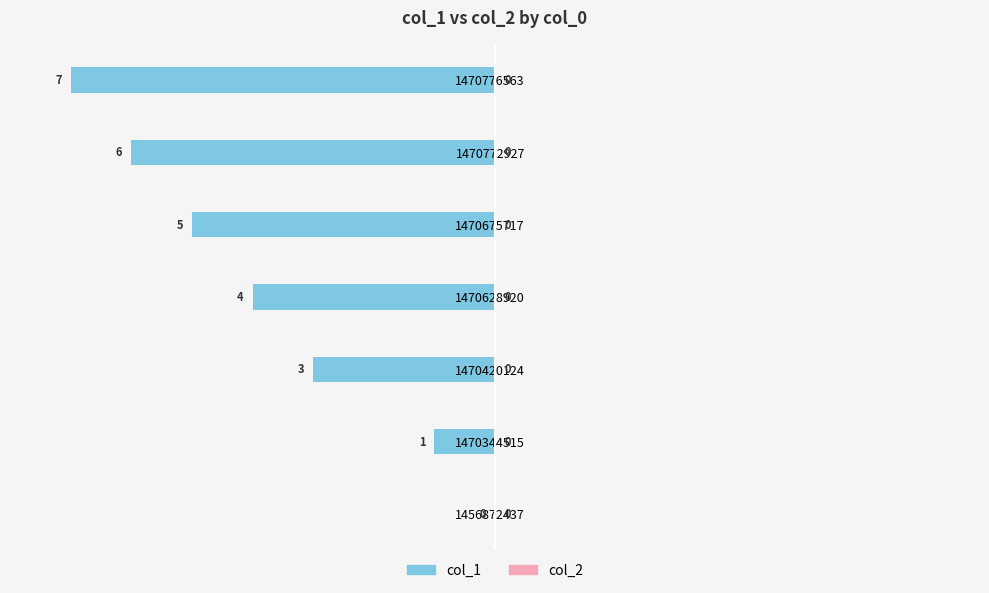

Reading bottom to top, transcribe all the data shown in this chart.

1456872437=0	1470344515=-1	1470420124=-3	1470628920=-4	1470675717=-5	1470772927=-6	1470776563=-7